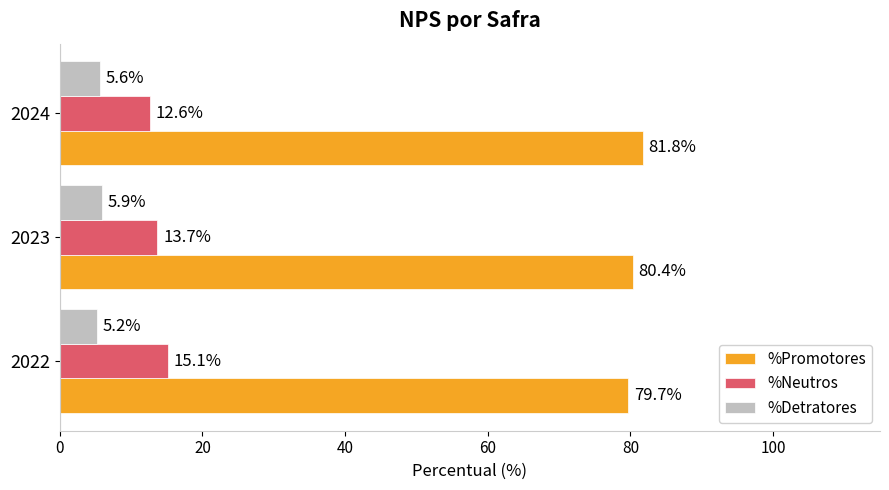

Between 2022 and 2023, which series saw the biggest shift?

%Neutros